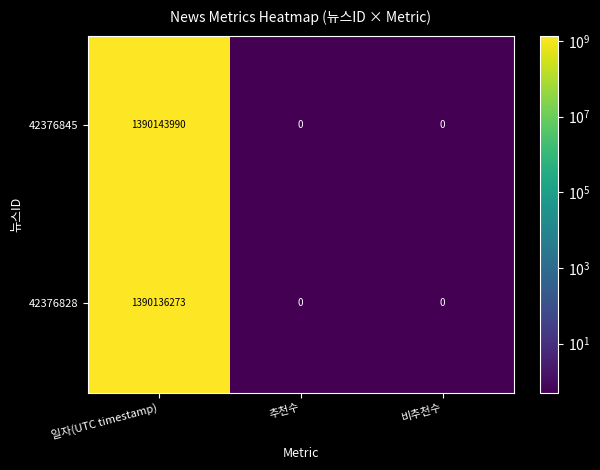

Rank the series by their maximum value, from highest to lowest.

42376845, 42376828